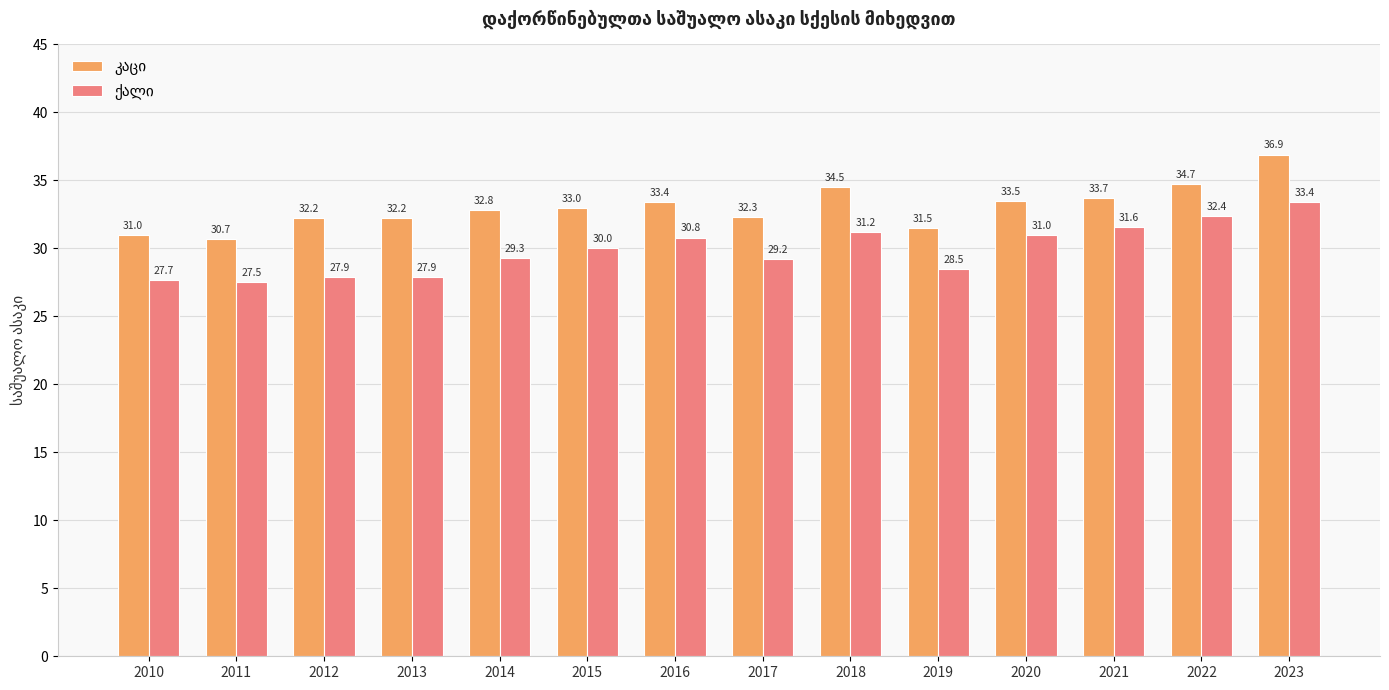

At which category is the sum across all series the highest?

2023